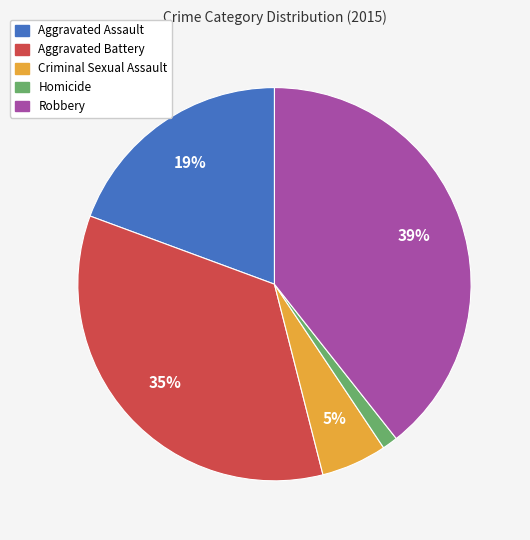

Approximately how many times larger is the value at Robbery compared to Aggravated Battery?

1.1